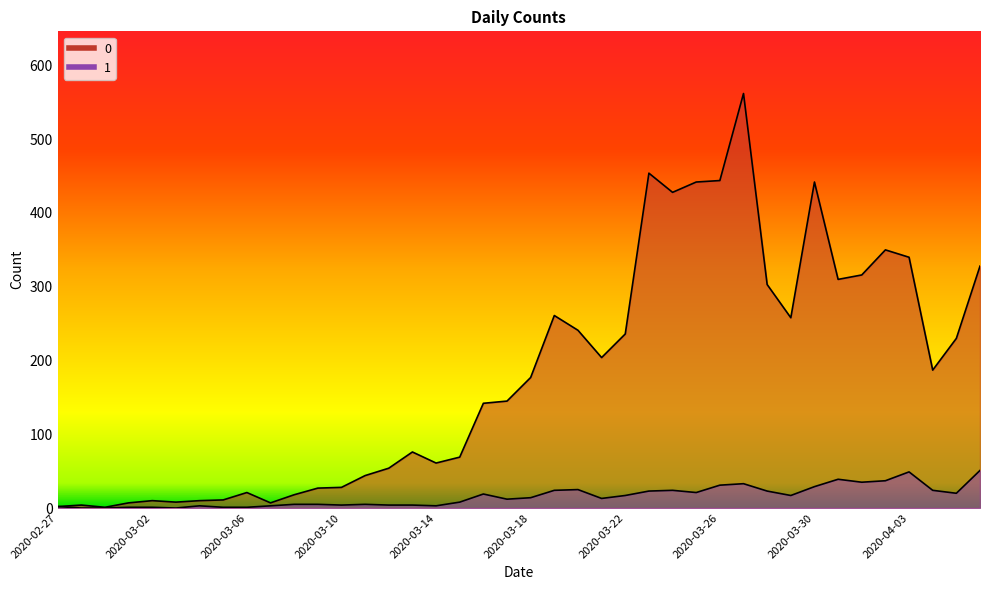

True or false: 0 and 1 cross at least once.

False